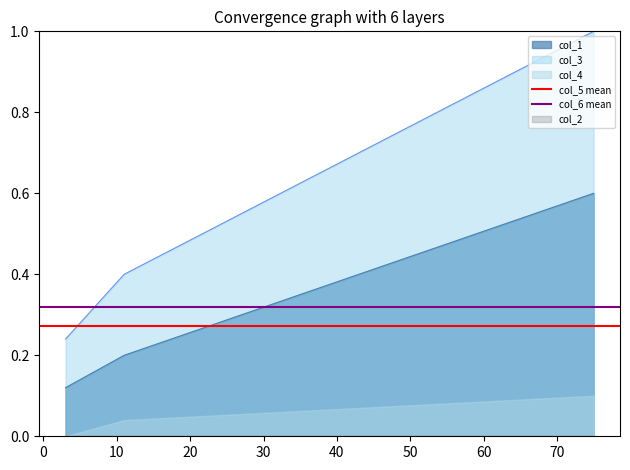

What is the maximum value for col_3?

1.0